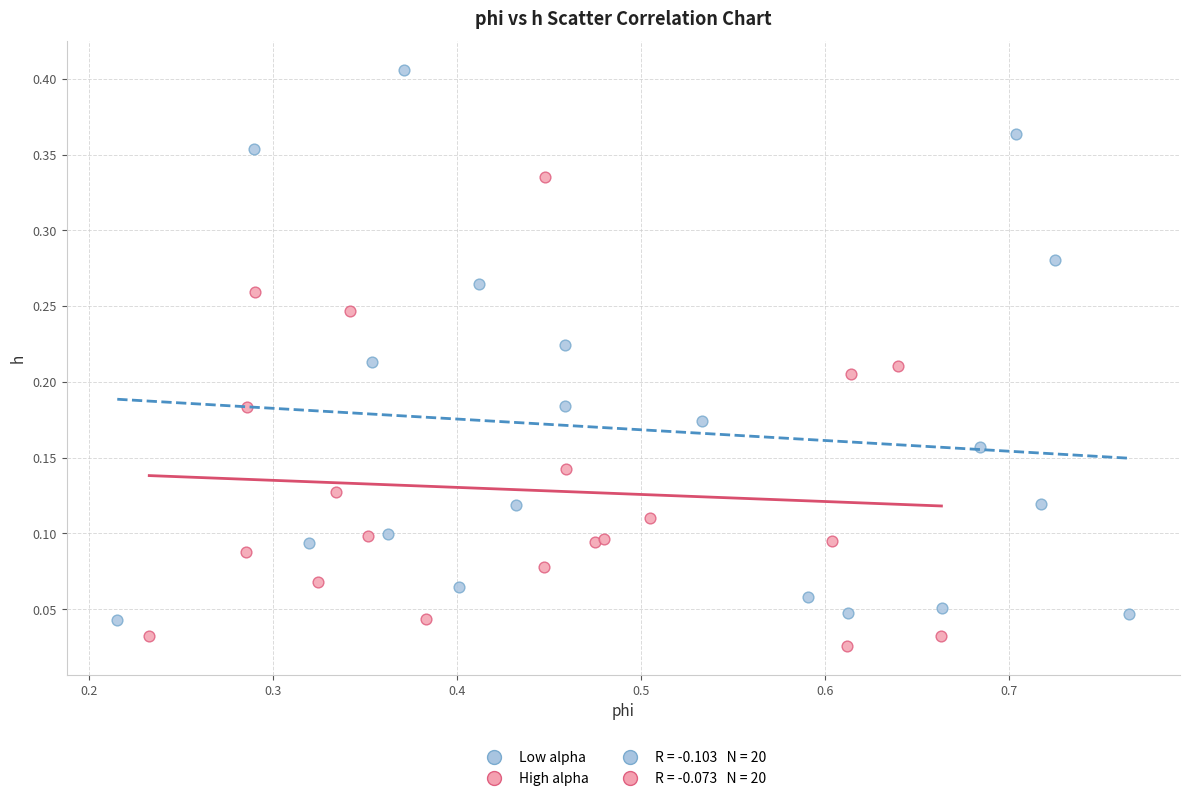

Which series has the largest Y range (max minus min)?

Low alpha